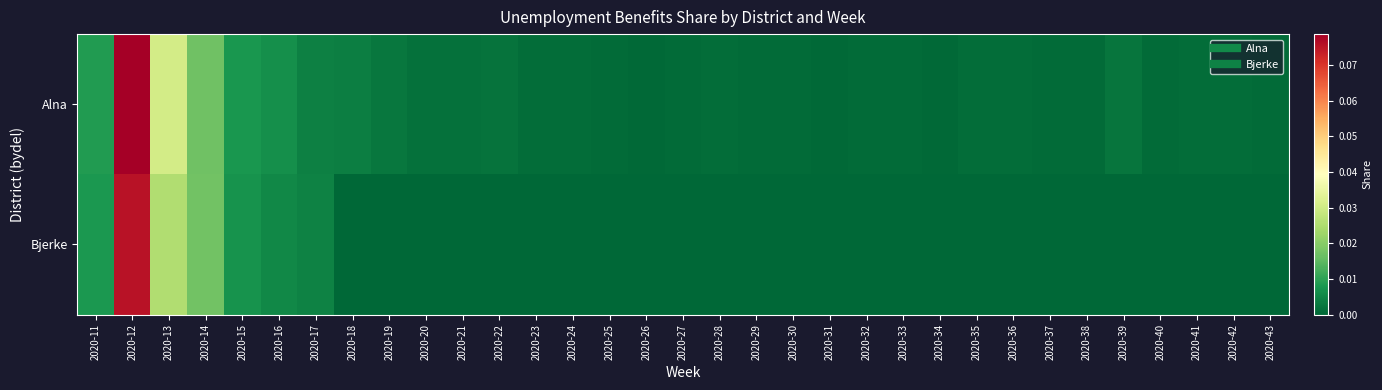

Reading left to right, transcribe all the data shown in this chart.

Alna: 2020-11=0.0	2020-12=0.1	2020-13=0.0	2020-14=0.0	2020-15=0.0	2020-16=0.0	2020-17=0.0	2020-18=0.0	2020-19=0.0	2020-20=0.0	2020-21=0.0	2020-22=0.0	2020-23=0.0	2020-24=0.0	2020-25=0.0	2020-26=0.0	2020-27=0.0	2020-28=0.0	2020-29=0.0	2020-30=0.0	2020-31=0.0	2020-32=0.0	2020-33=0.0	2020-34=0.0	2020-35=0.0	2020-36=0.0	2020-37=0.0	2020-38=0.0	2020-39=0.0	2020-40=0.0	2020-41=0.0	2020-42=0.0	2020-43=0.0
Bjerke: 2020-11=0.0	2020-12=0.1	2020-13=0.0	2020-14=0.0	2020-15=0.0	2020-16=0.0	2020-17=0.0	2020-18=0.0	2020-19=0.0	2020-20=0.0	2020-21=0.0	2020-22=0.0	2020-23=0.0	2020-24=0.0	2020-25=0.0	2020-26=0.0	2020-27=0.0	2020-28=0.0	2020-29=0.0	2020-30=0.0	2020-31=0.0	2020-32=0.0	2020-33=0.0	2020-34=0.0	2020-35=0.0	2020-36=0.0	2020-37=0.0	2020-38=0.0	2020-39=0.0	2020-40=0.0	2020-41=0.0	2020-42=0.0	2020-43=0.0